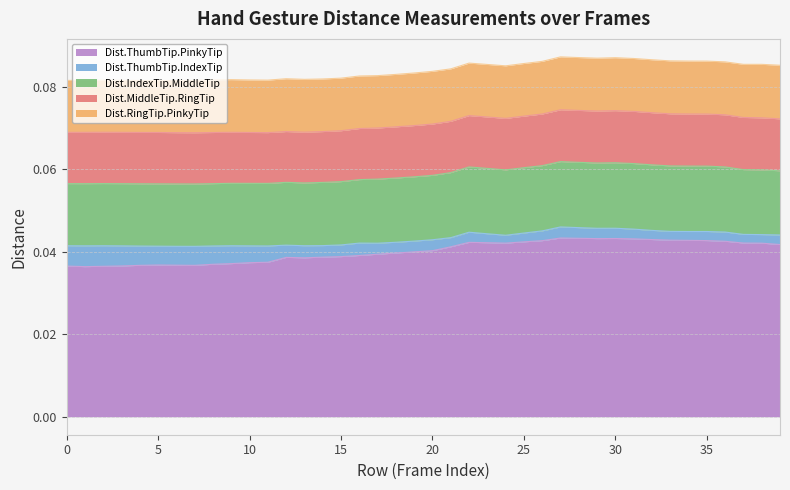

Where is the first local maximum for Dist.ThumbTip.PinkyTip?

5